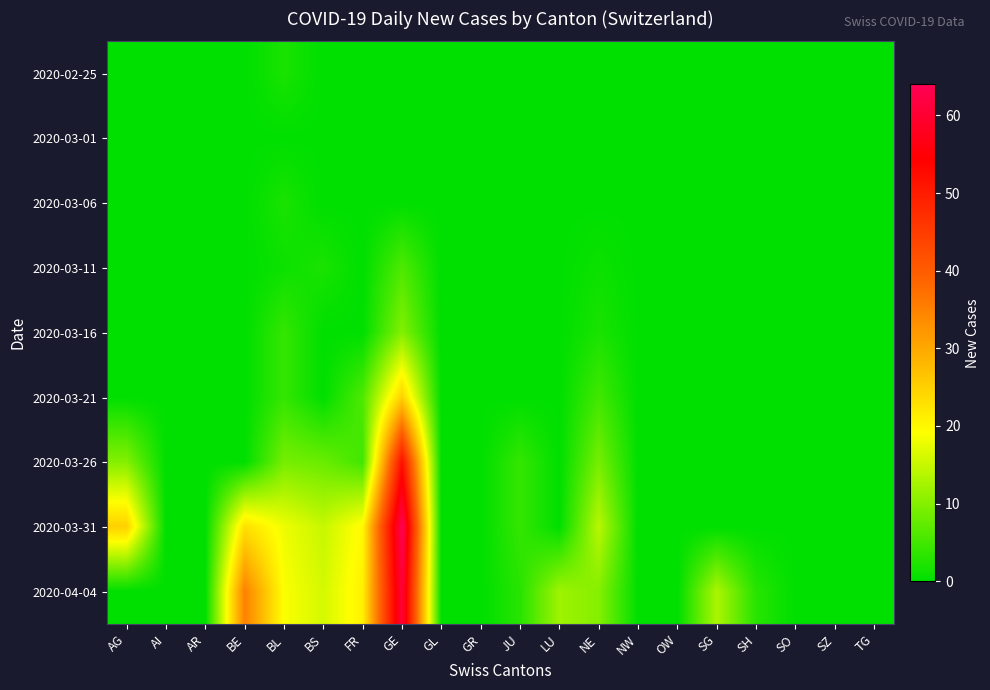

What is the difference between the highest and lowest values at FR?

21